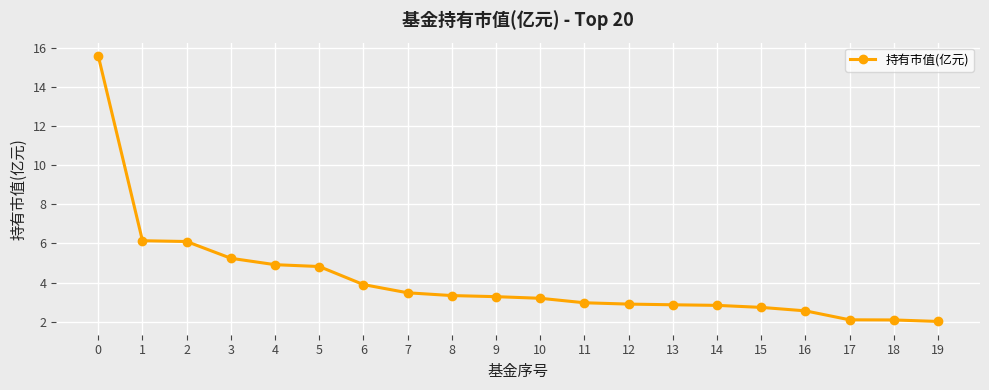

What is the value of the 11th point from the left?

3.2